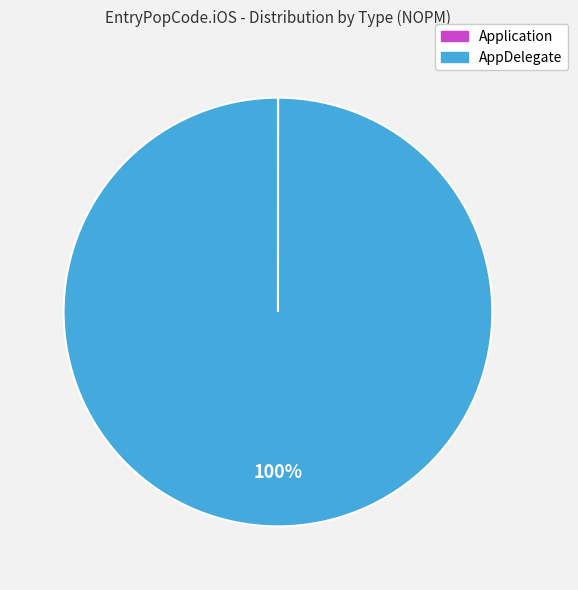

What is the largest slice in the pie chart?

AppDelegate